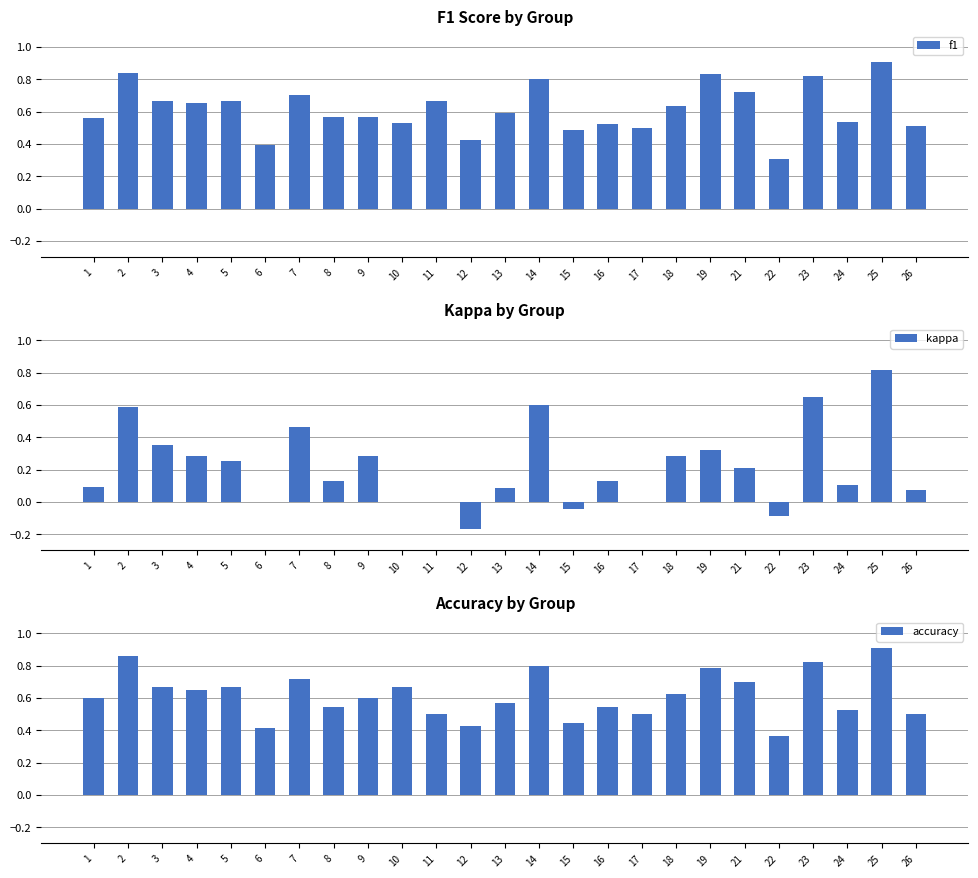

What are all the series names shown in the legend?

f1, kappa, accuracy